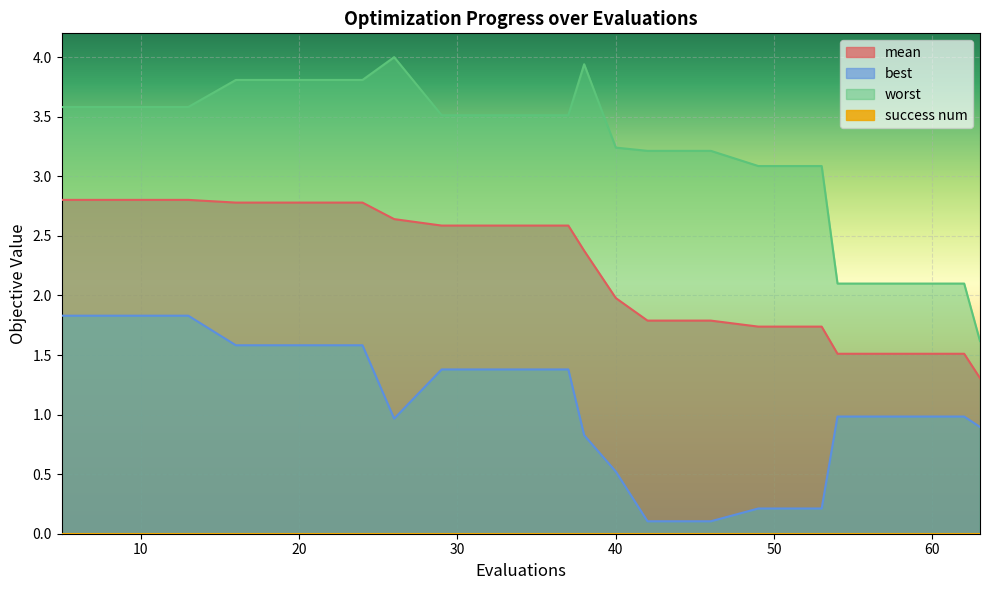

What is the total value across all series at 13?

8.2